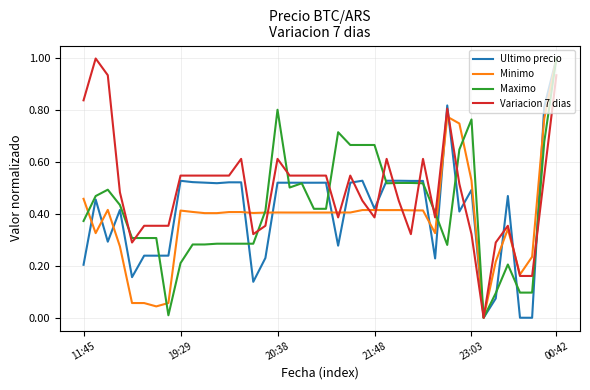

What is the maximum value shown in the chart?

1.0